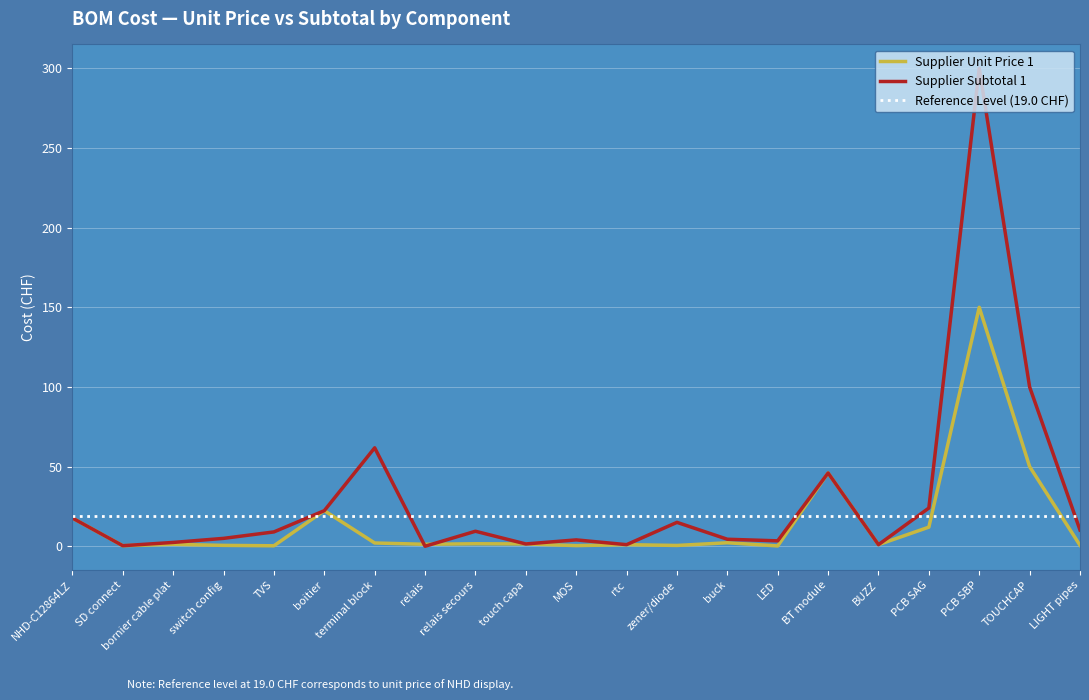

What is the average value of the Supplier Subtotal 1 series?

30.4